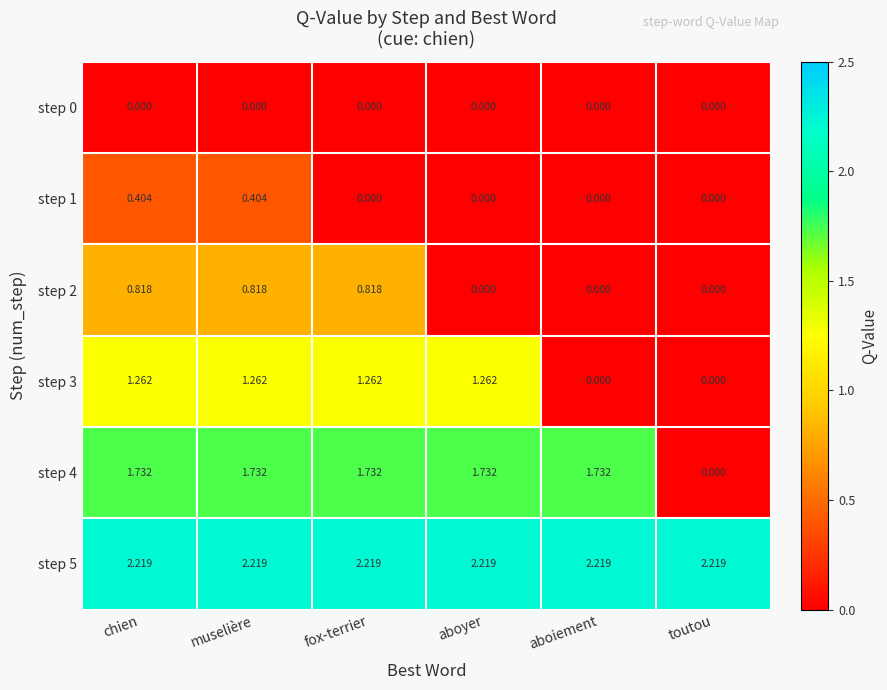

Is the value of step 5 at aboiement greater than the value of step 0 at fox-terrier?

Yes